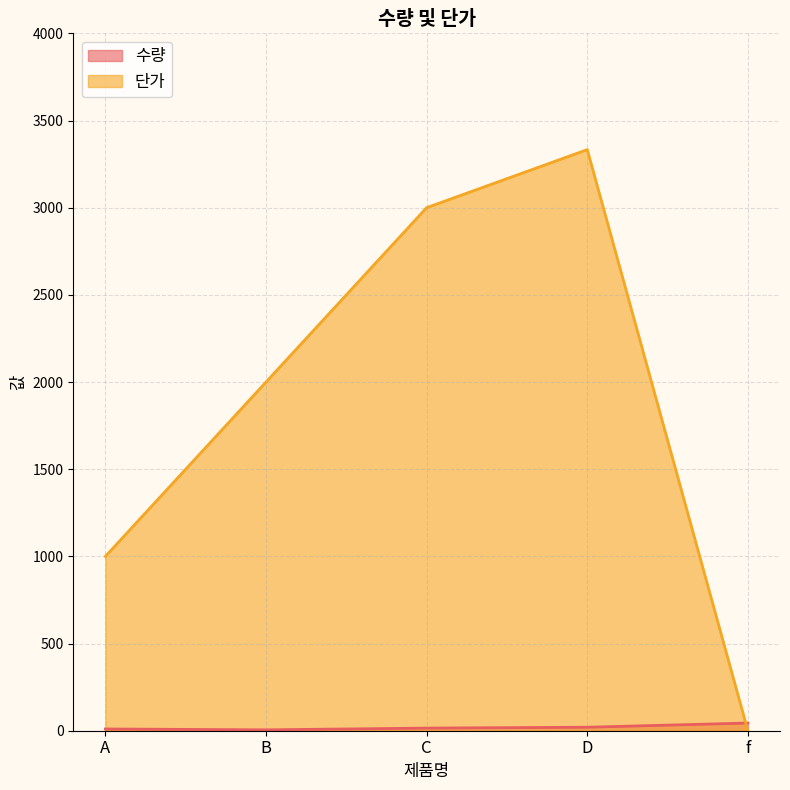

How many lines are shown in the chart?

2